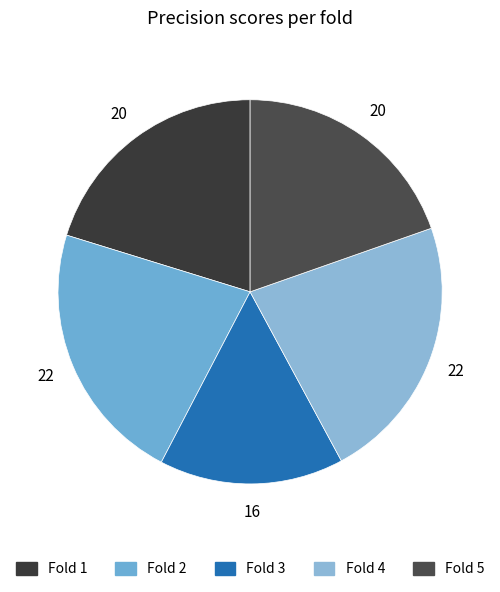

Does any single category account for the majority?

No